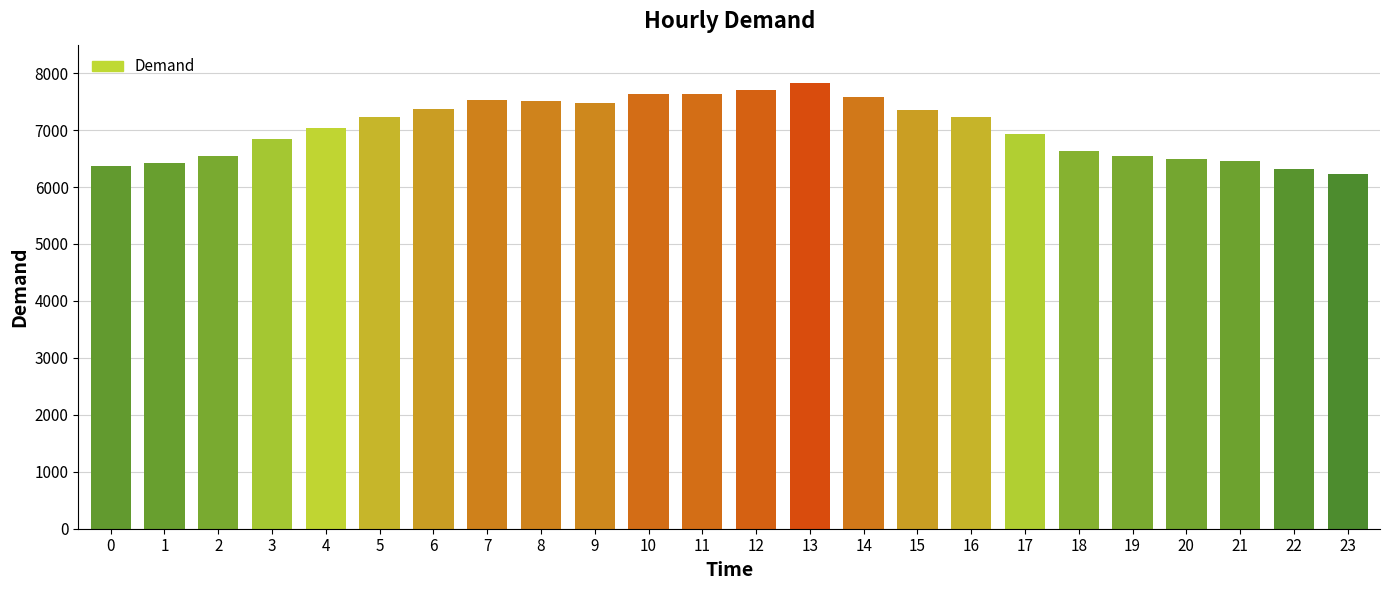

How many data points are less than 7223?

12